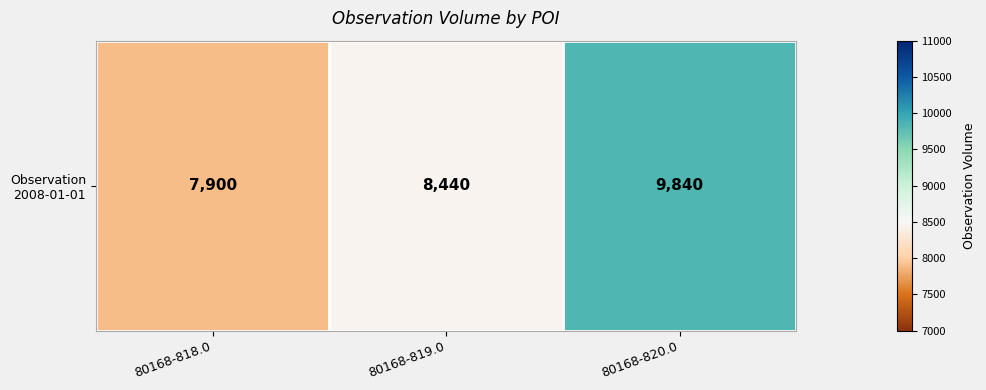

What is the ratio of the value at 80168-818.0 to the value at 80168-820.0?

0.8